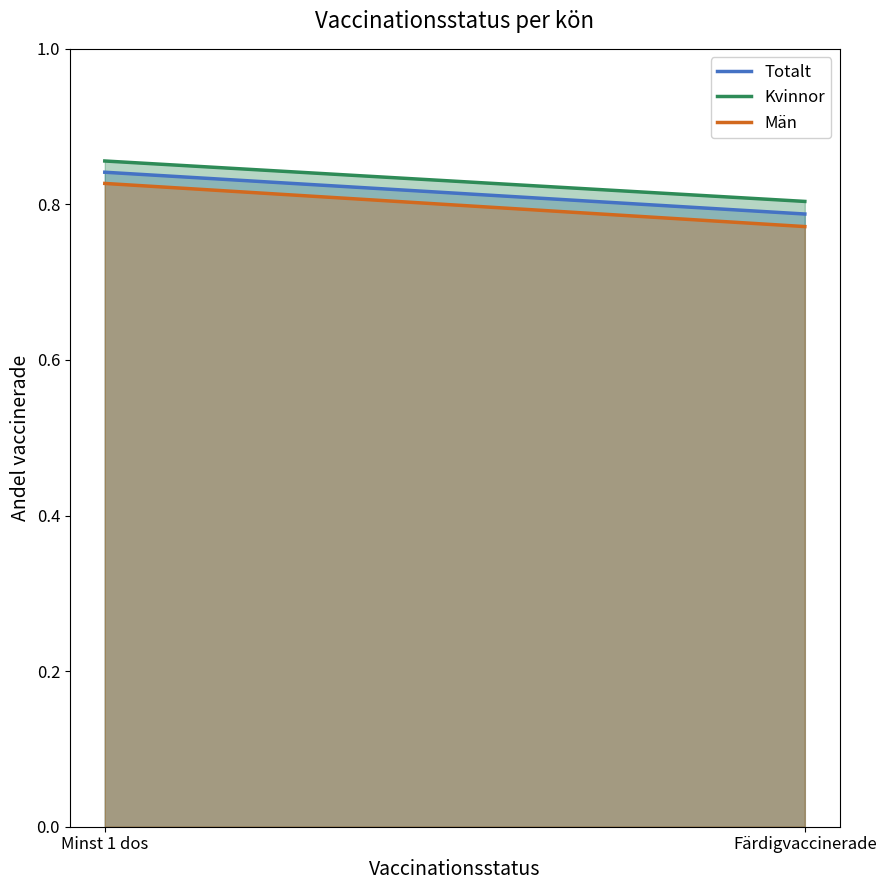

Is the value of Totalt at Färdigvaccinerade greater than the value of Kvinnor at Minst 1 dos?

No